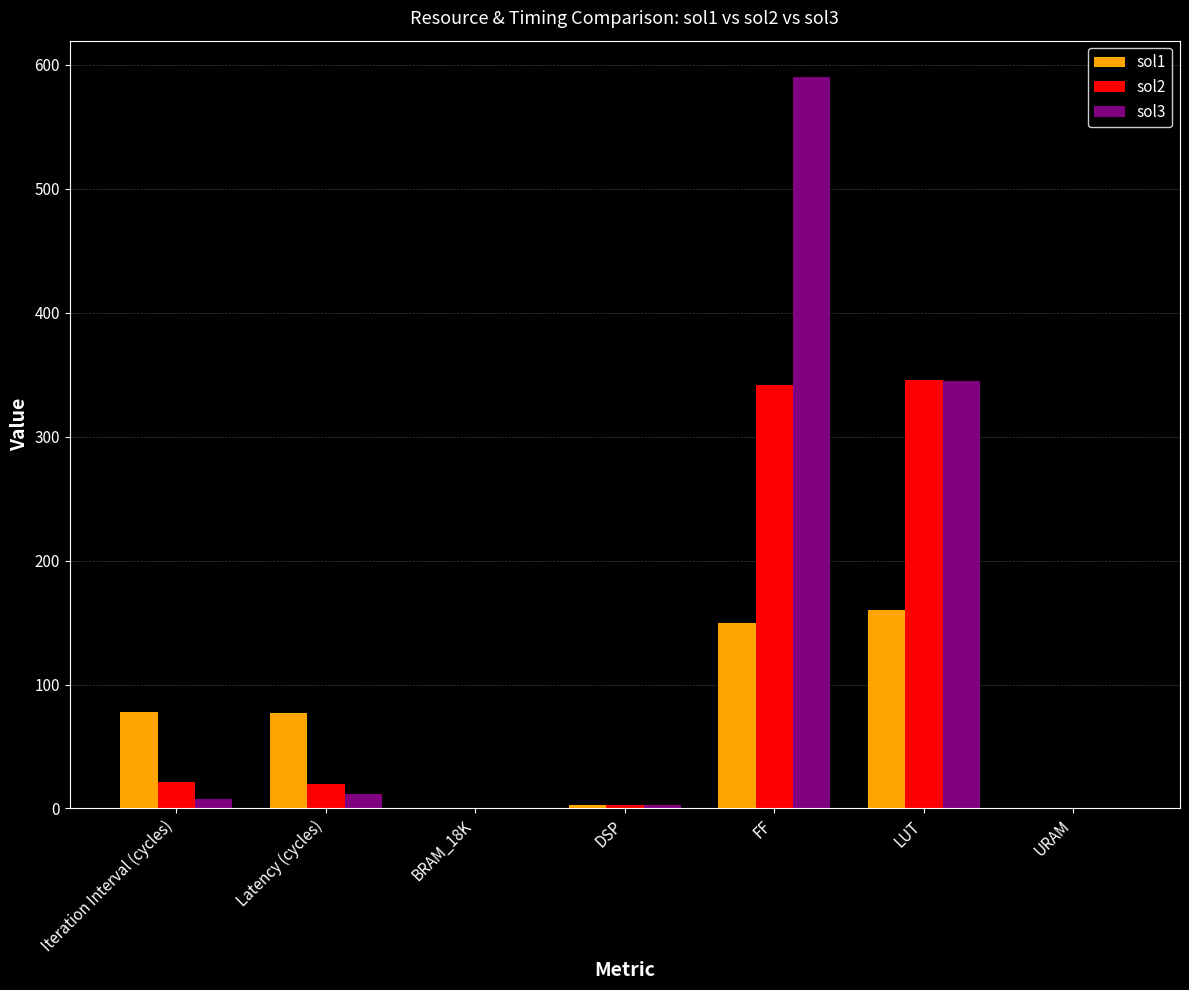

Count the number of data series in this chart.

3